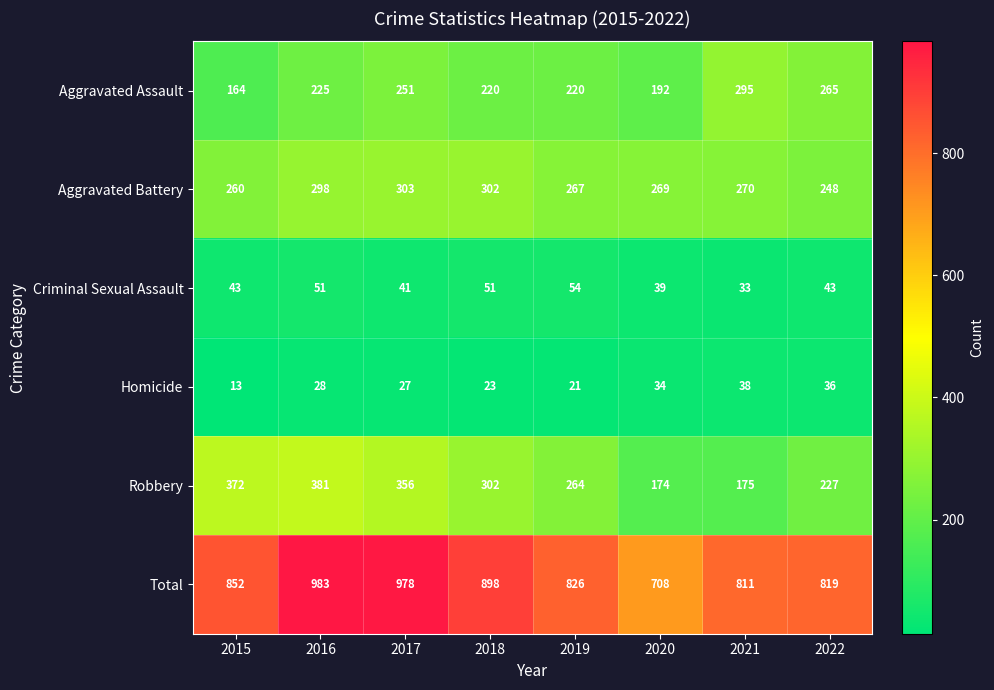

What is the difference between the highest and lowest values at 2017?

951